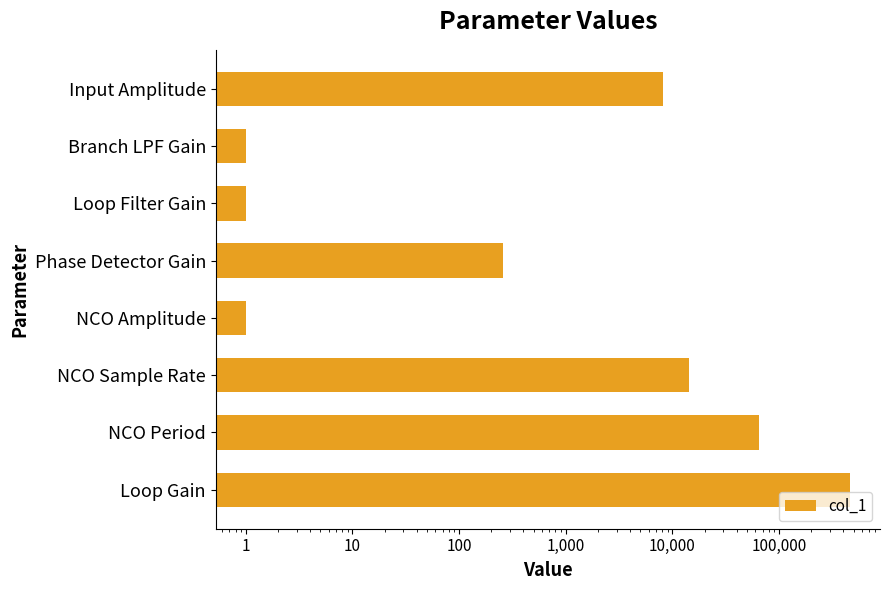

Reading left to right, transcribe all the data shown in this chart.

8192	1	1	256	1	14400	65536	460800